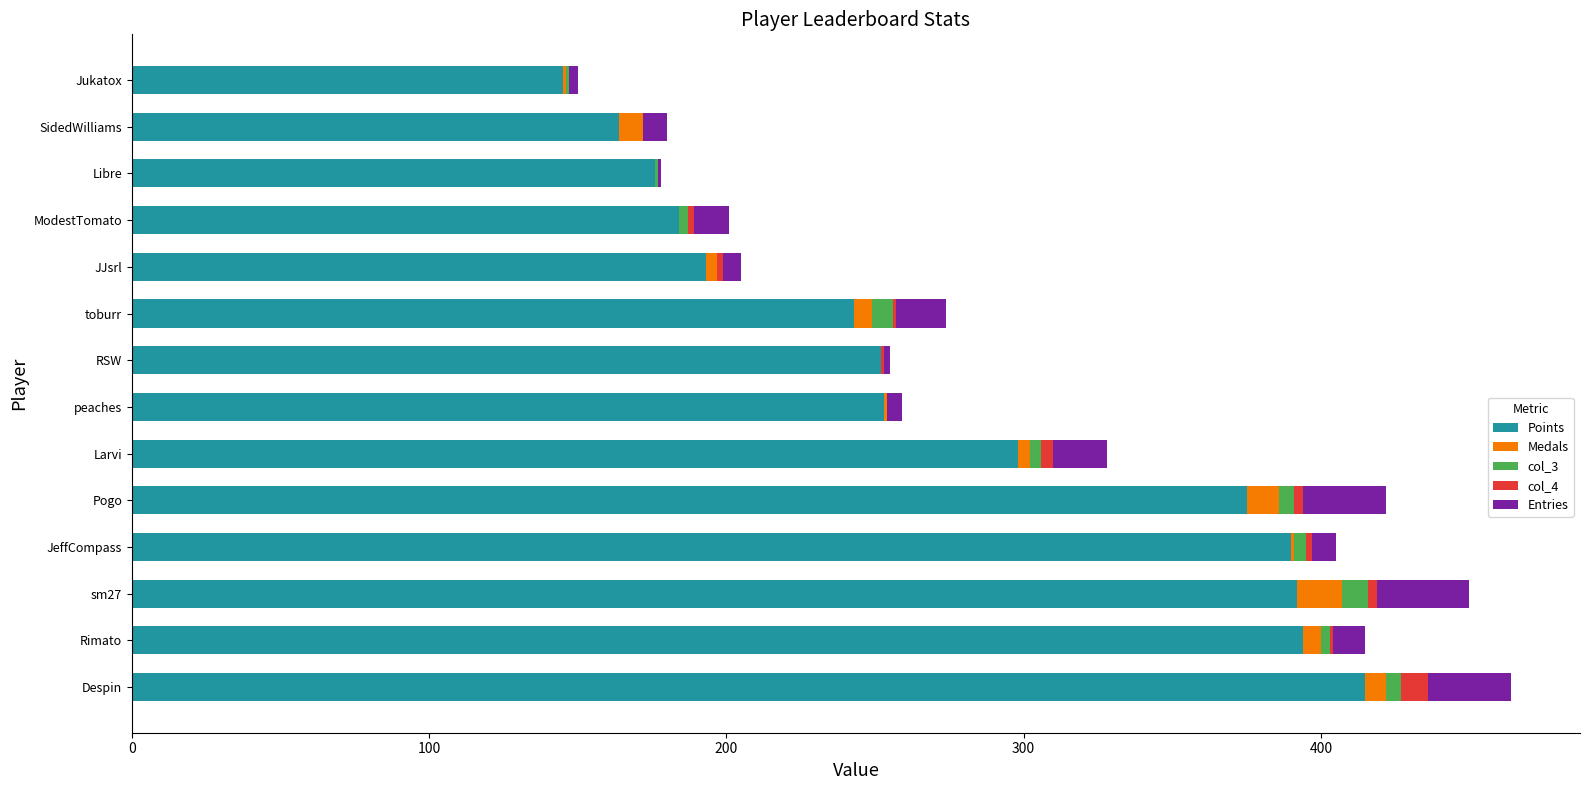

How many data points does each series have?

14